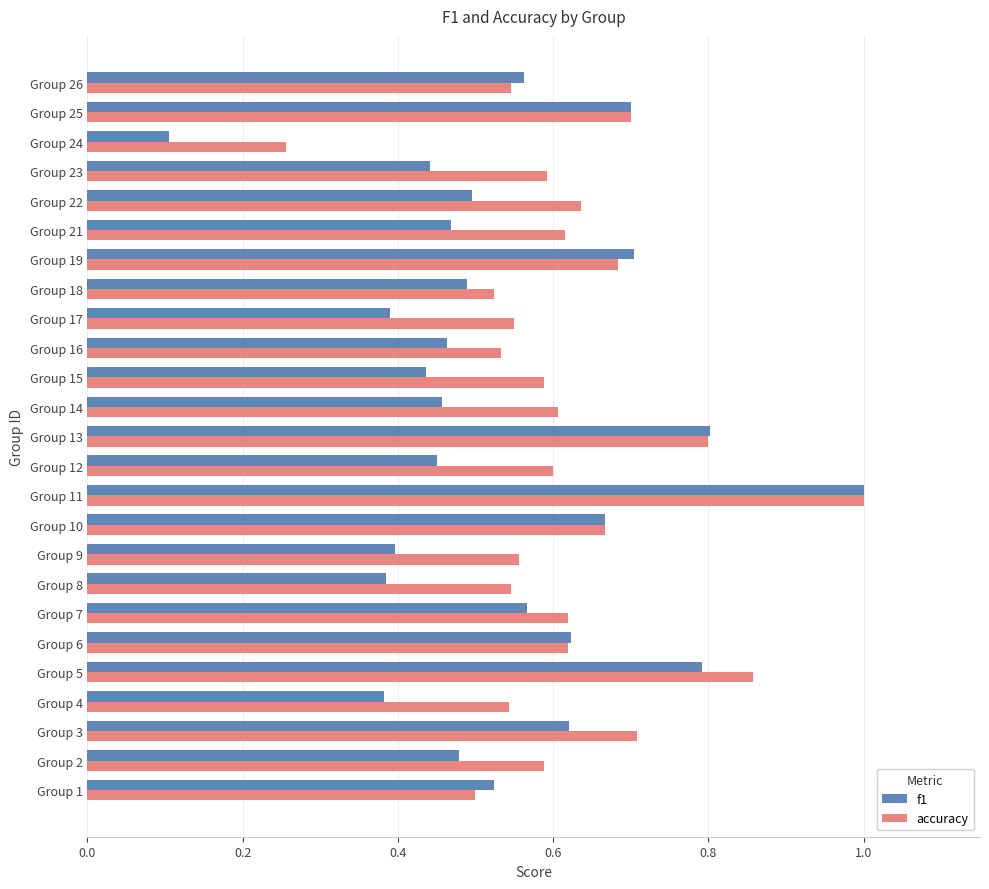

How many data points does each series have?

25